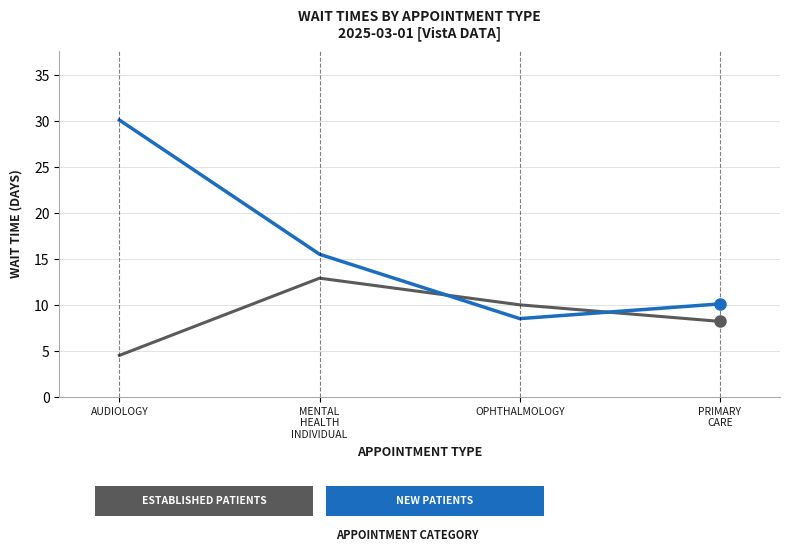

What is the difference between the highest and lowest values at AUDIOLOGY?

25.6